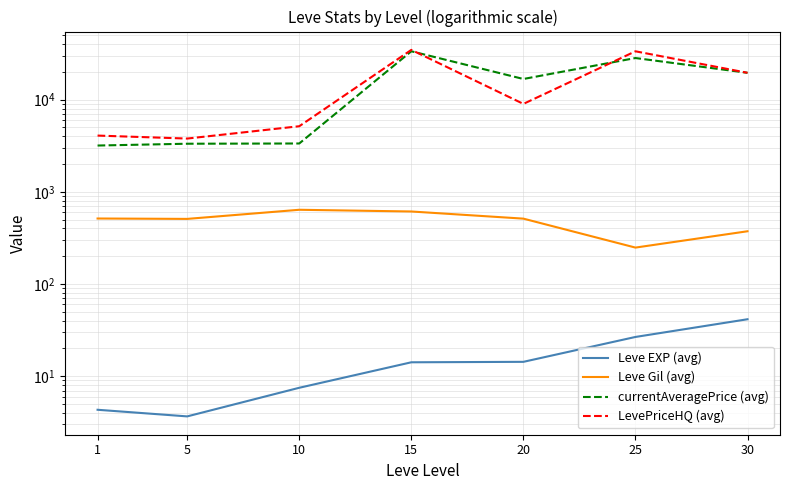

Which series changed the most between 15 and 20?

LevePriceHQ (avg)